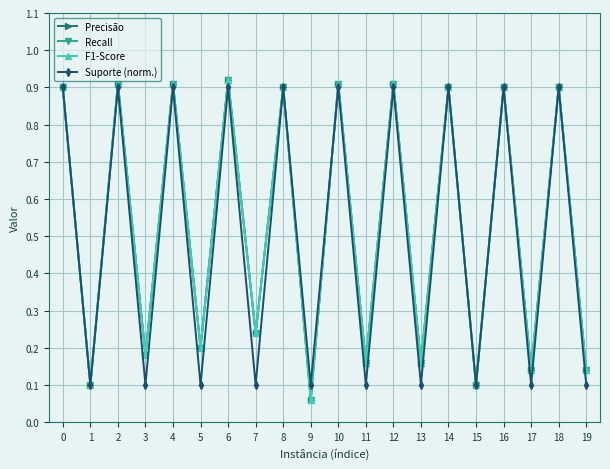

What is the sum of all F1-Score values?

10.5